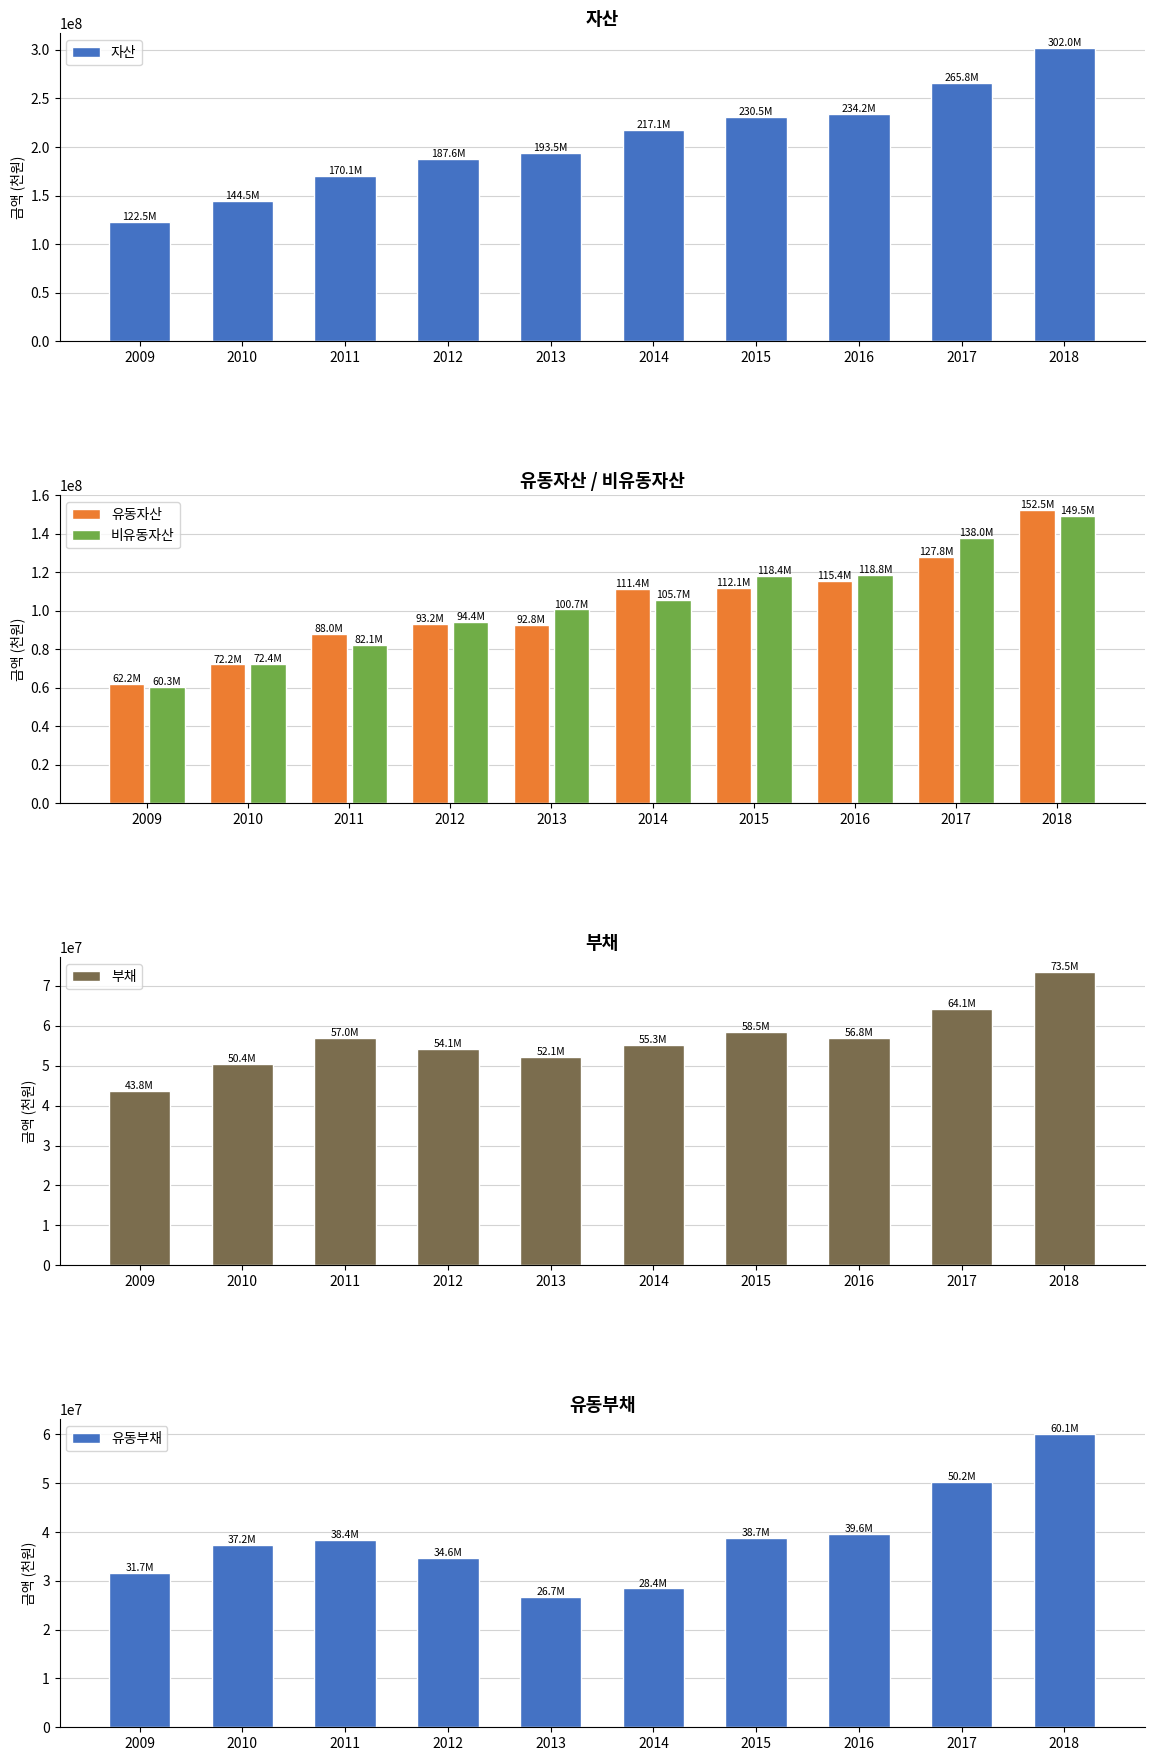

What is the value of the 부채 bar at the 3rd from the left?

57042851